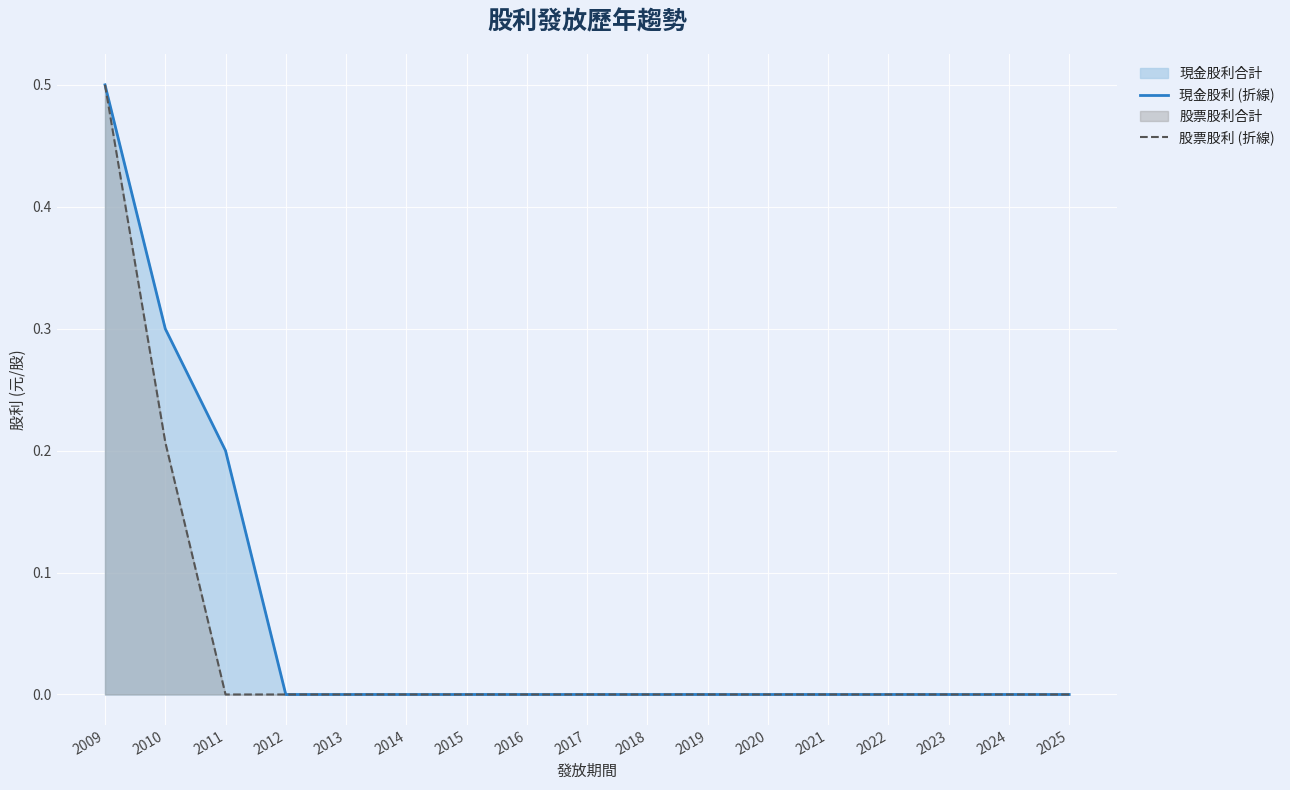

How many data points in 股票股利 (折線) are above 0?

2